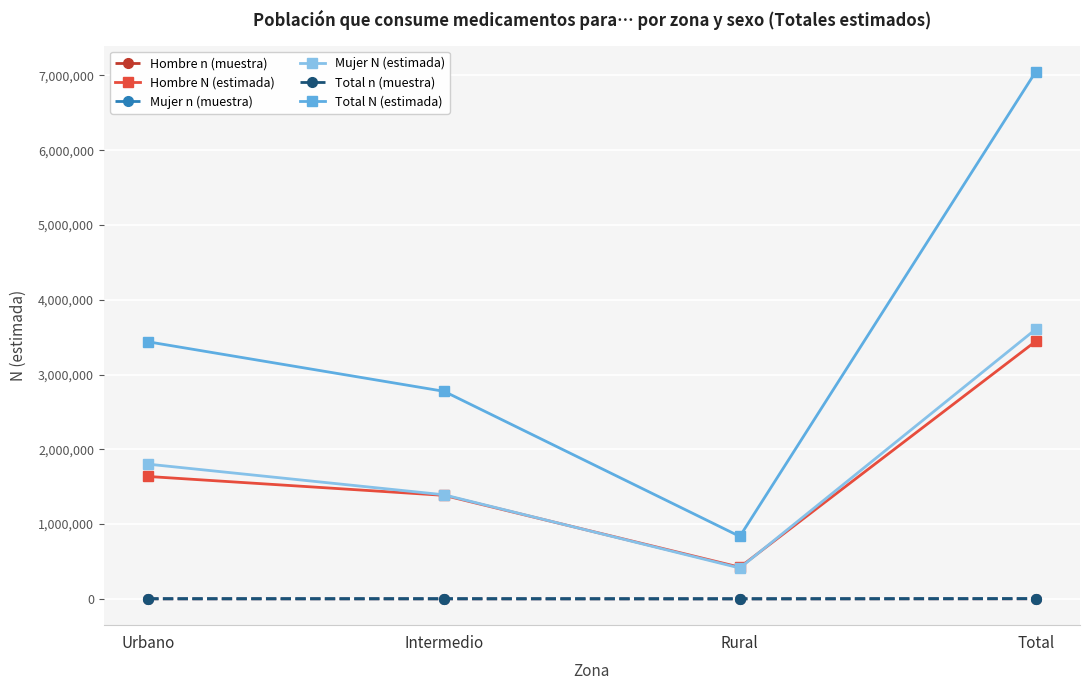

True or false: Total N (estimada) and Total n (muestra) intersect in this chart.

False